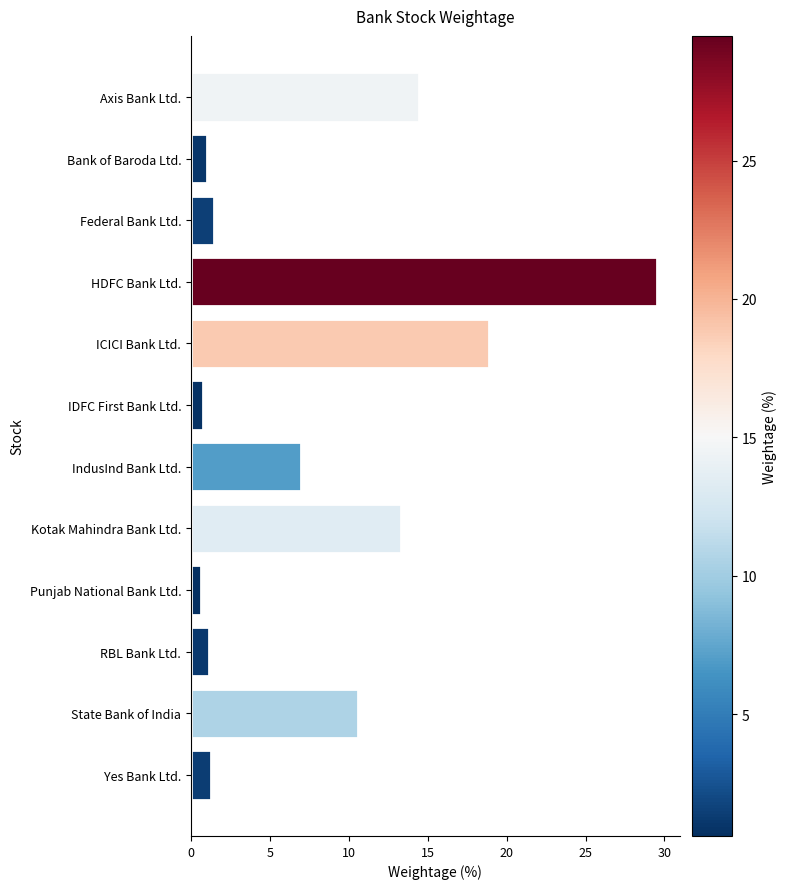

What is the value of the 5th bar from the top?

18.9